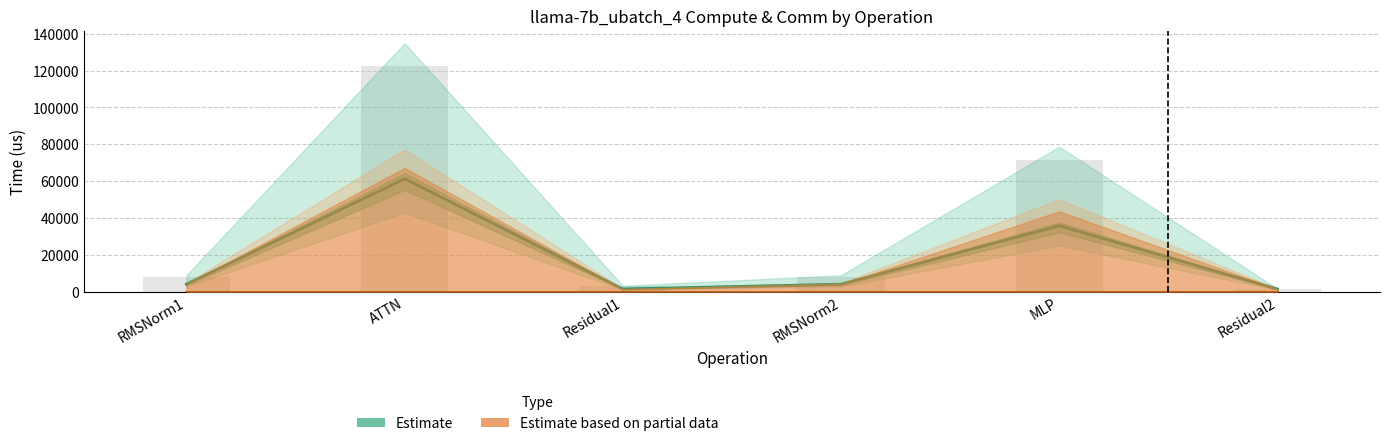

How many groups of bars are there?

6